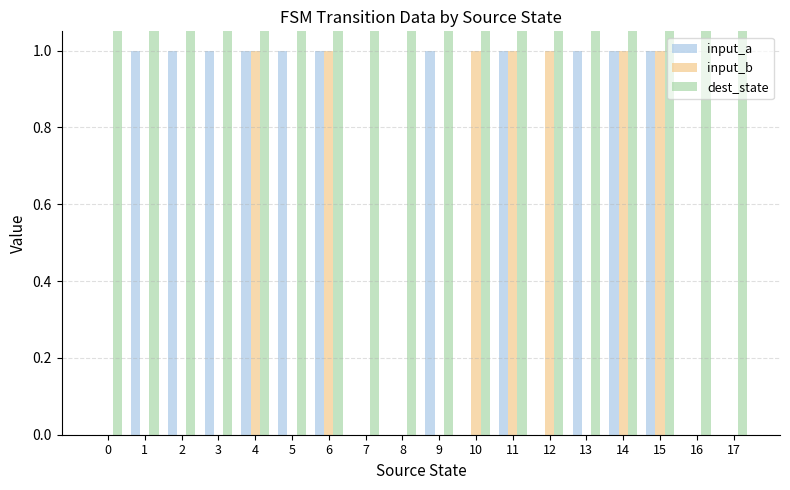

Which label corresponds to the largest value in the chart?

6